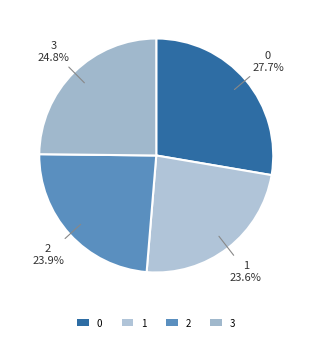

Is the sum of 1 and 3 greater than half?

No